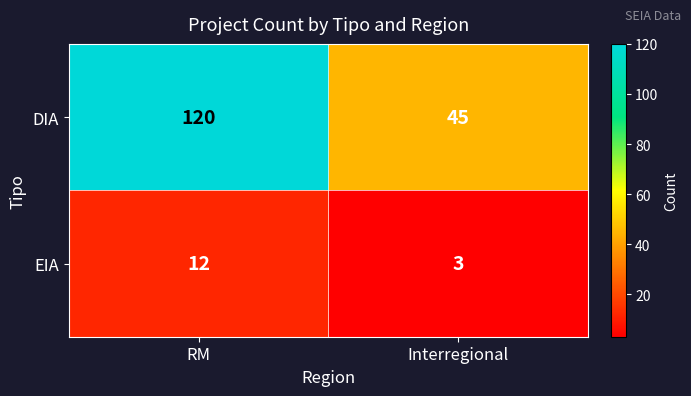

List the series in order of their overall mean, highest first.

DIA, EIA